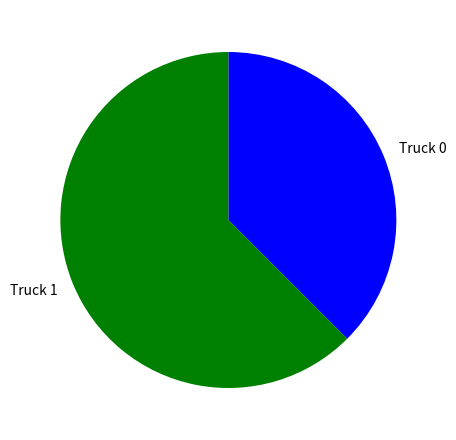

Rank the categories by value from highest to lowest.

Truck 1, Truck 0